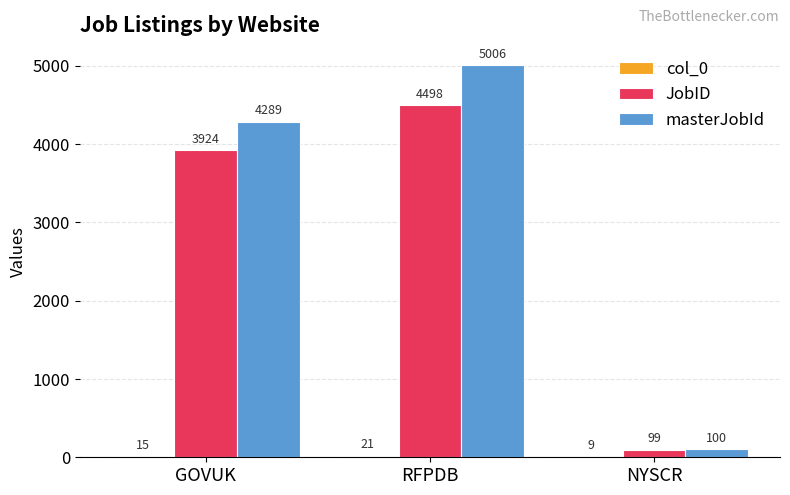

What is the sum of all JobID values?

8521